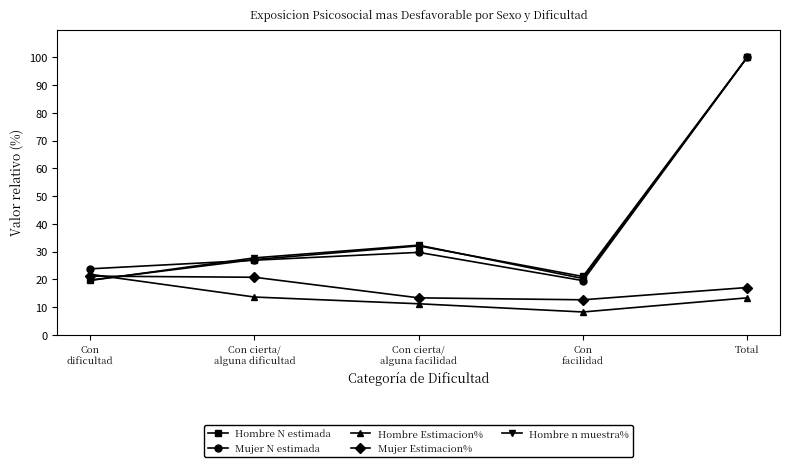

At which category does Hombre n muestra% reach its first local valley?

Con
facilidad